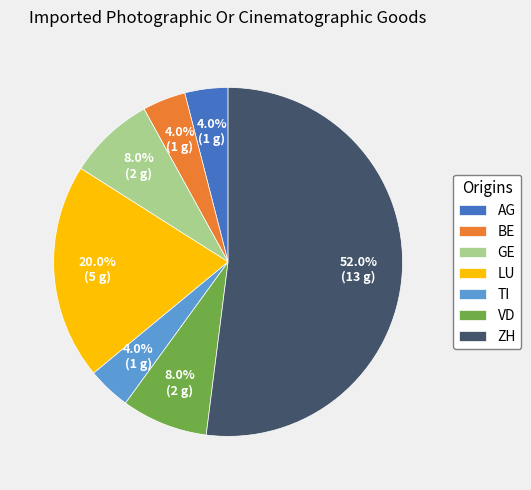

To the nearest percent, what is the difference between the largest and smallest slice percentages?

48%